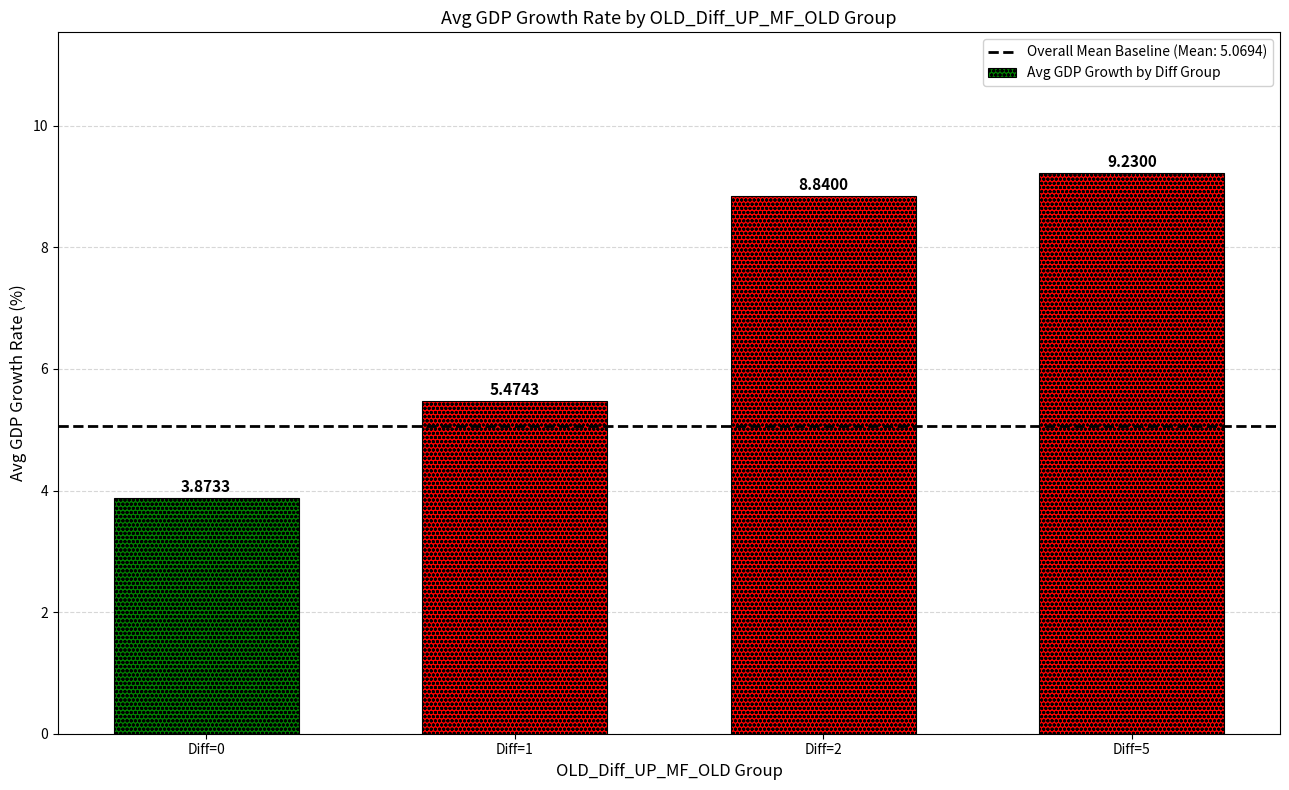

Which category has the lowest value across all series?

Diff=0